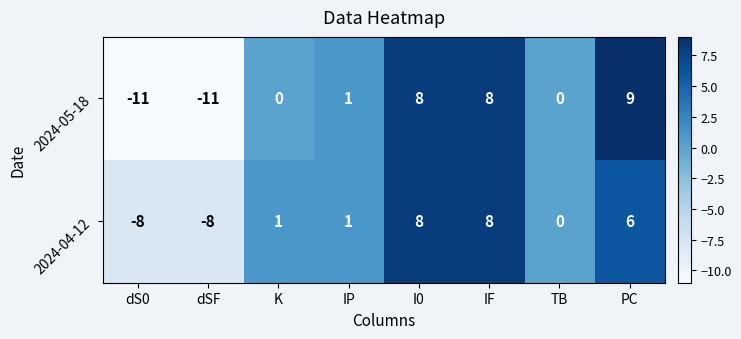

The value of 2024-04-12 at IF is 8. True or false?

True